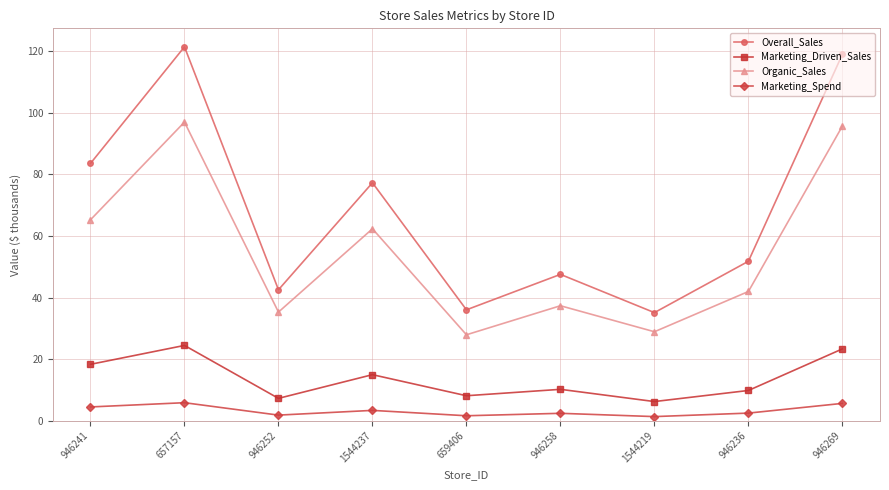

Is the value of Marketing_Spend at 946236 greater than the value of Marketing_Driven_Sales at 1544237?

No